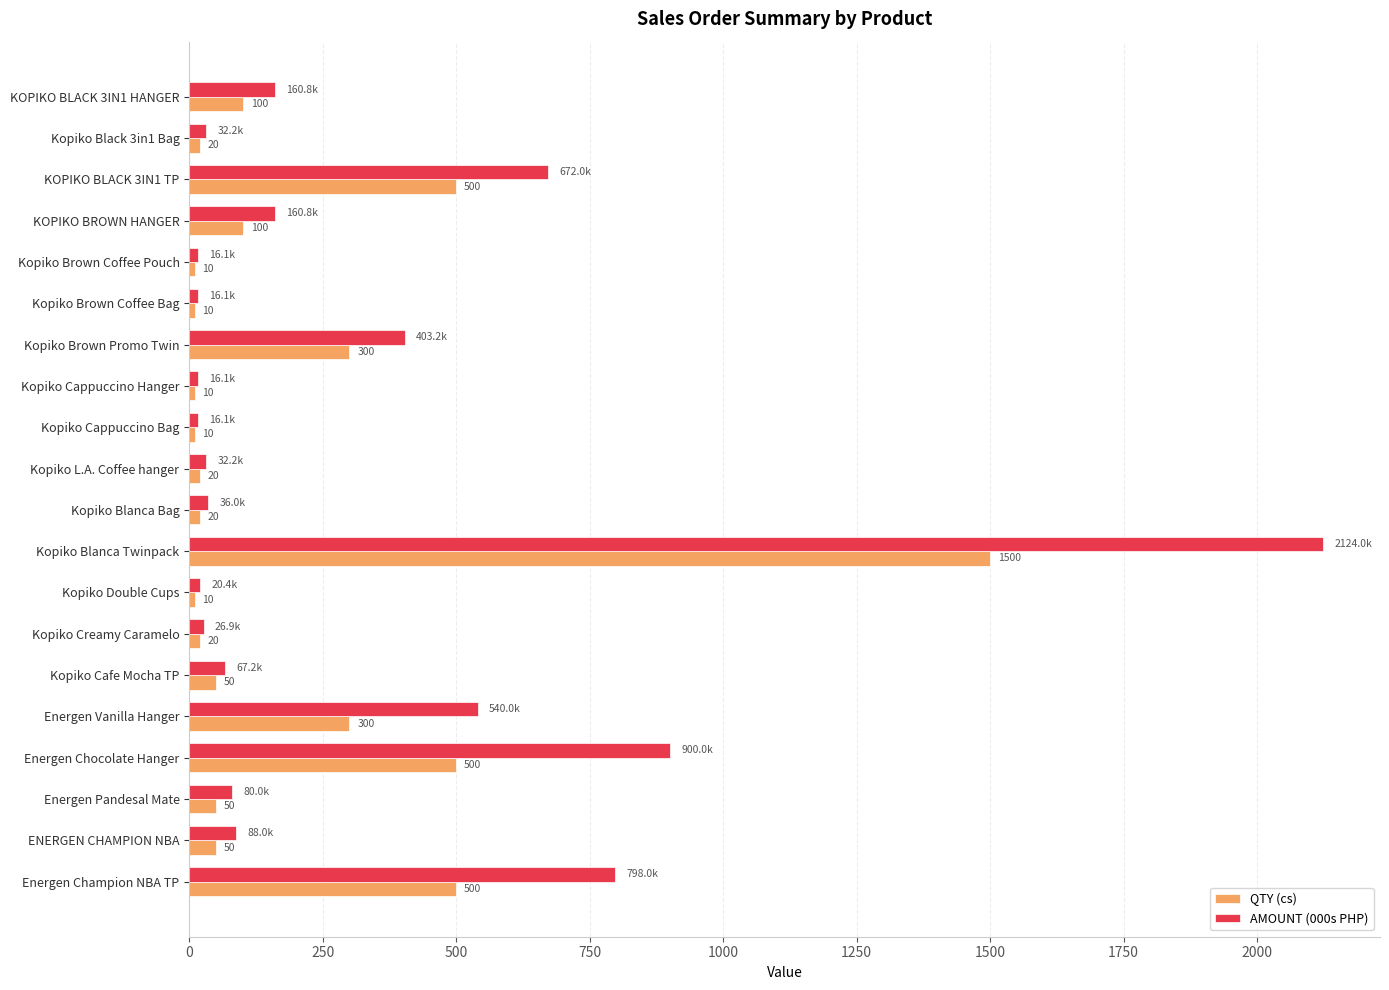

What is the minimum value shown in the chart?

10.0